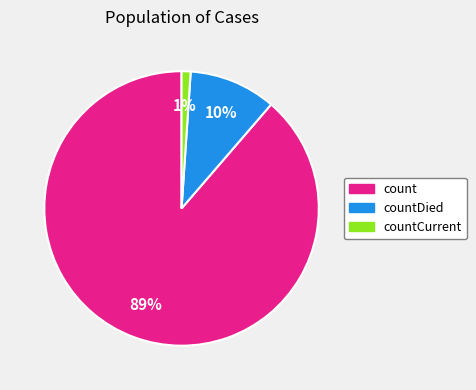

Combined, do countCurrent and countDied account for over 50%?

No